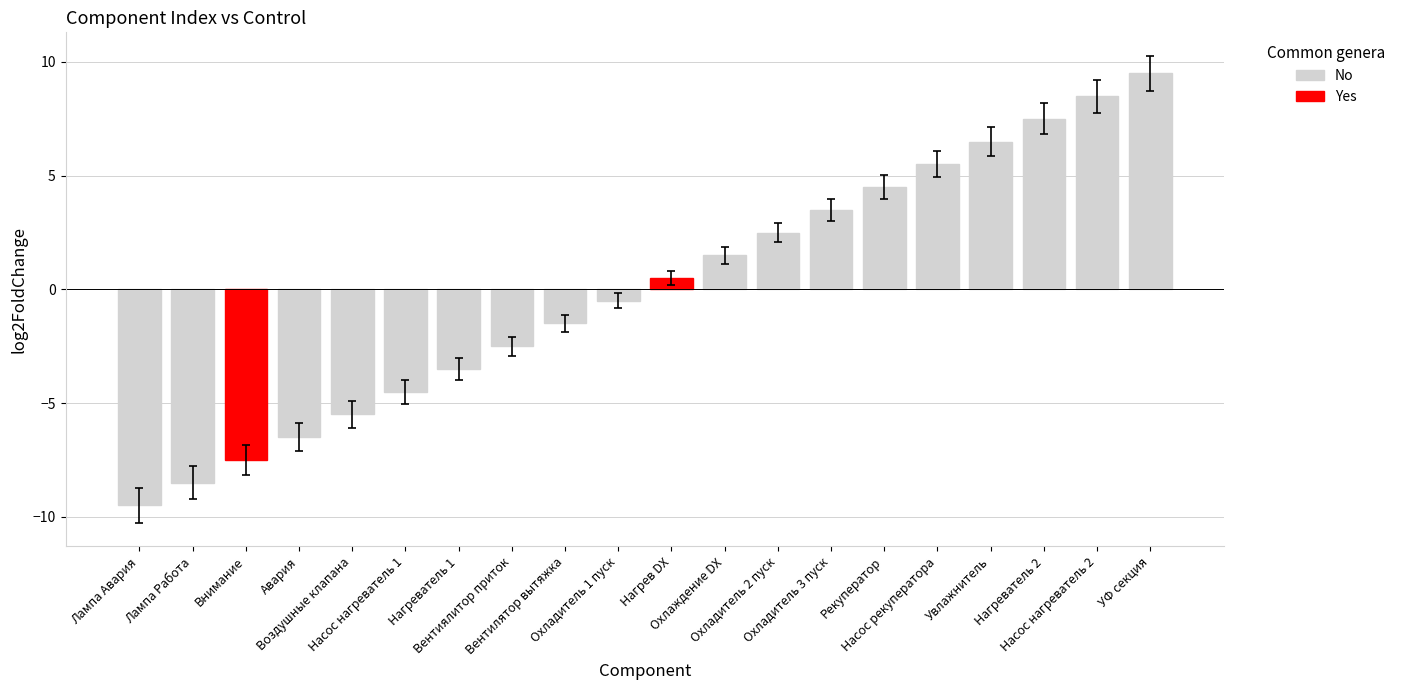

Are the bars horizontal?

No